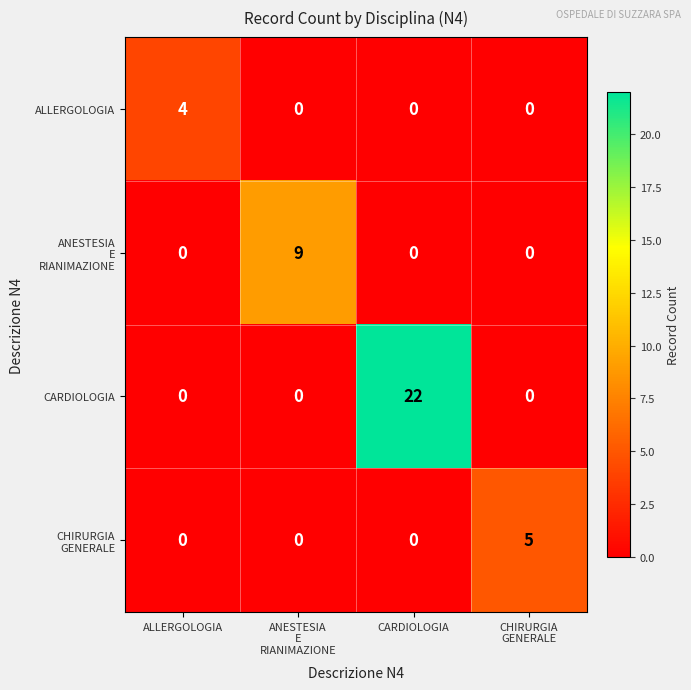

At how many categories does at least one series exceed 0?

4